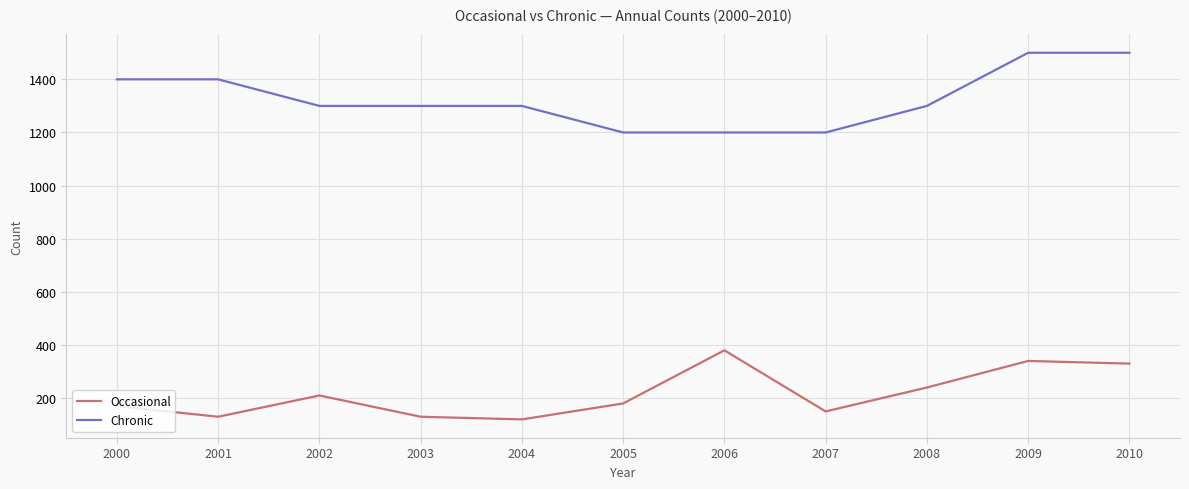

True or false: Occasional has a value of 170 at 2000.

True